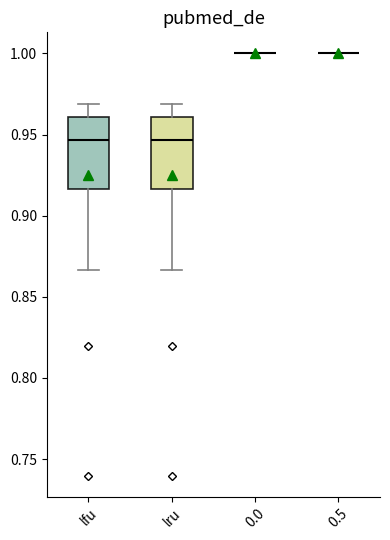

Reading left to right, transcribe this box plot: for each box, give where its median line is, the range the box spans, and where its two whiskers end, as read against the y-axis. The values are not printed on the chart, so give them approximately, as read against the axis.

lfu: median 0.945, box 0.915 to 0.960, whiskers 0.865 to 0.970
lru: median 0.945, box 0.915 to 0.960, whiskers 0.865 to 0.970
0.0: box collapsed to a line at 1.000, whiskers 1.000 to 1.000
0.5: box collapsed to a line at 1.000, whiskers 1.000 to 1.000